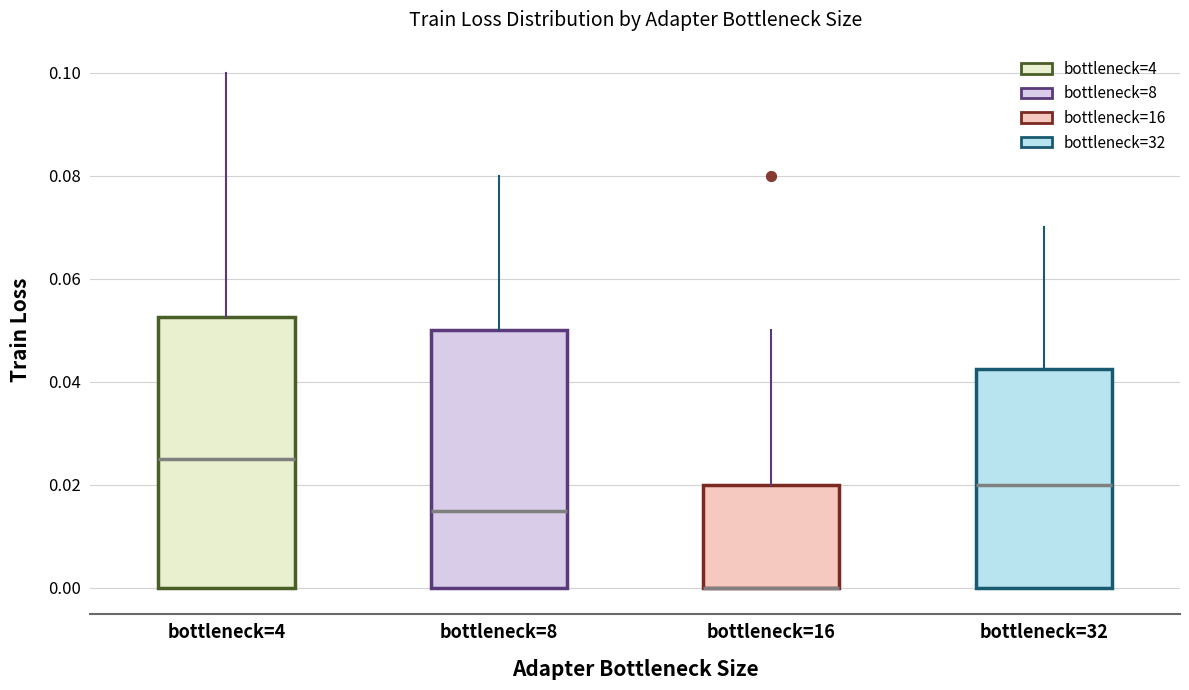

Reading left to right, read every box against the y-axis: the position of its median line, the range the box covers, and the ends of its whiskers. The values are not printed on the chart, so give them approximately, as read against the axis.

bottleneck=4: median 0.026, box 0.000 to 0.052, whiskers 0.000 to 0.100
bottleneck=8: median 0.016, box 0.000 to 0.050, whiskers 0.000 to 0.080
bottleneck=16: median 0.000 (drawn on the box's lower edge), box 0.000 to 0.020, whiskers 0.000 to 0.050
bottleneck=32: median 0.020, box 0.000 to 0.042, whiskers 0.000 to 0.070